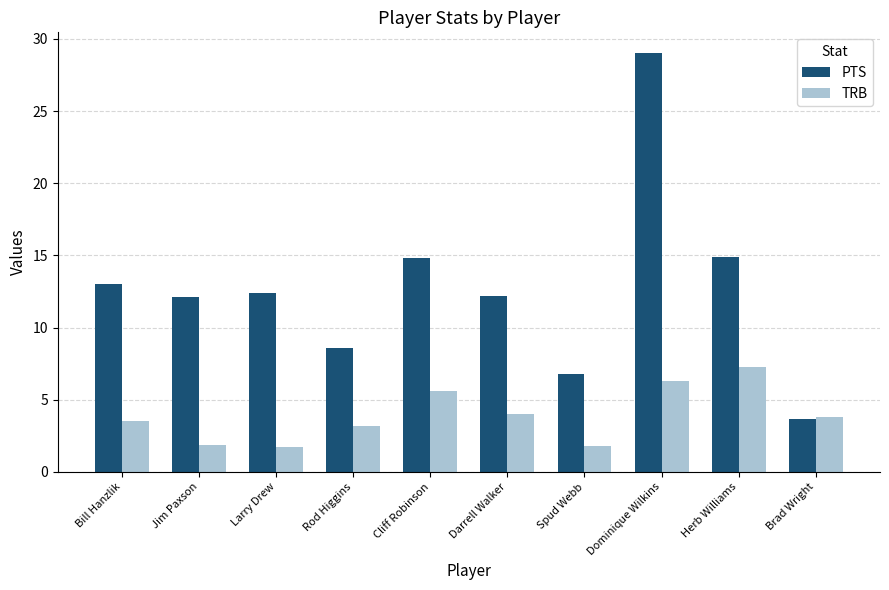

Between Jim Paxson and Dominique Wilkins, which series saw the biggest shift?

PTS